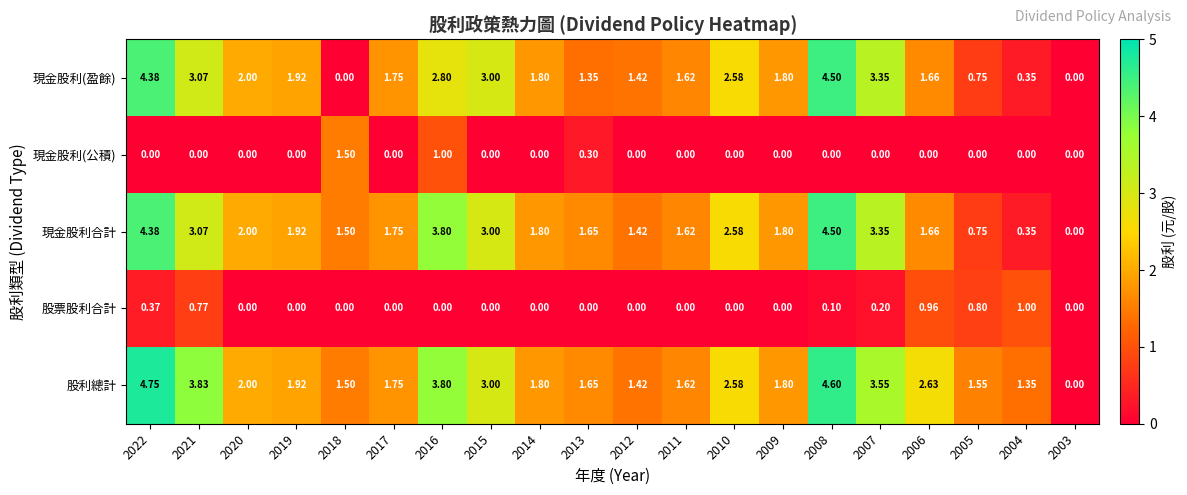

Which series changed the most between 2016 and 2008?

現金股利(盈餘)